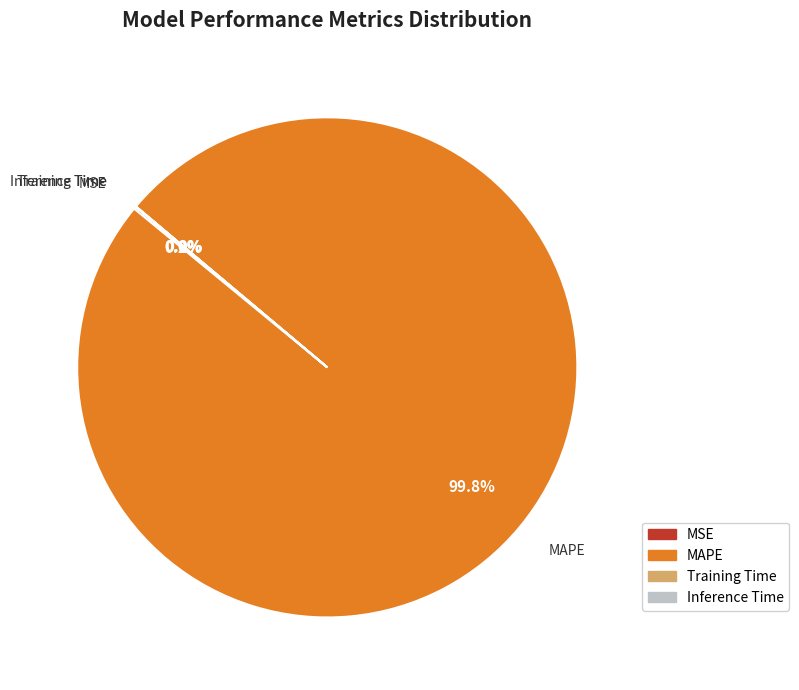

What is the largest slice in the pie chart?

MAPE